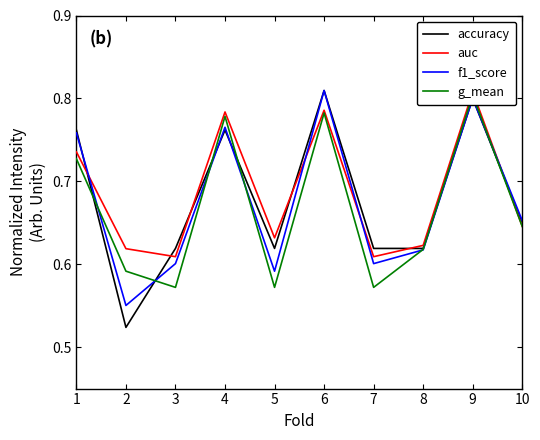

How many distinct data groups are displayed?

4